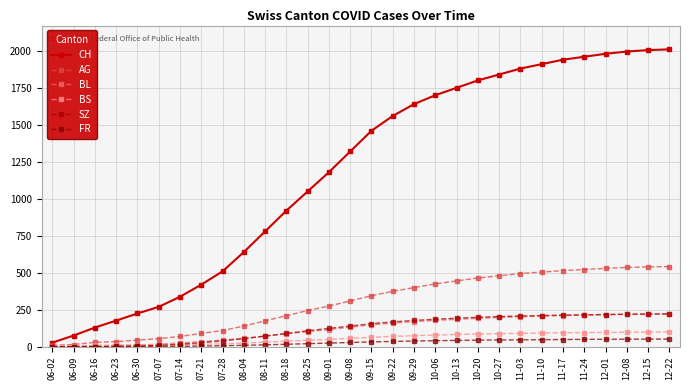

What is the label of the 4th point from the right?

12-01